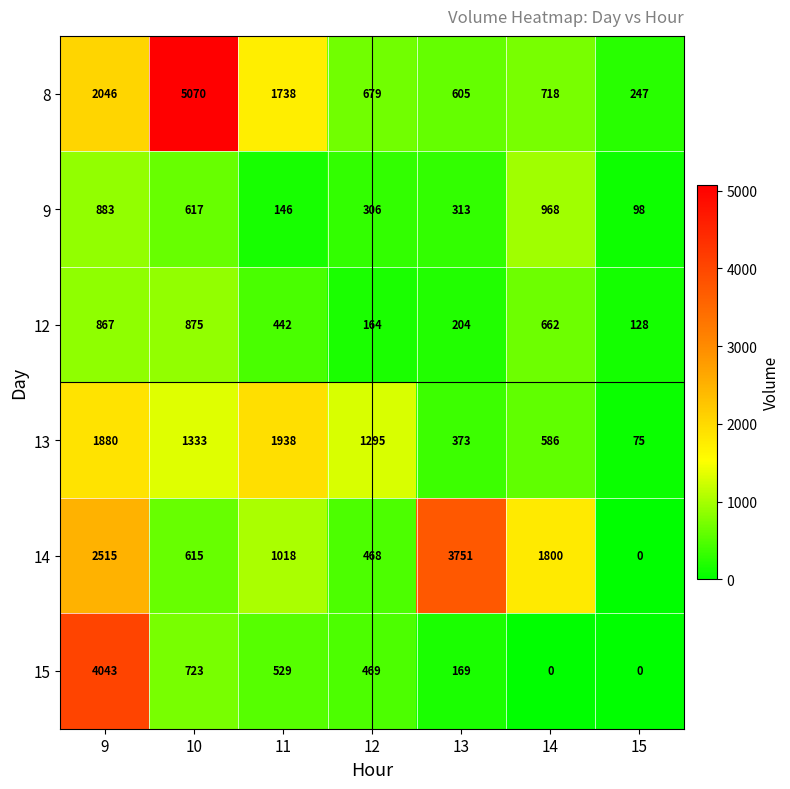

What is the maximum value for 13?

1938